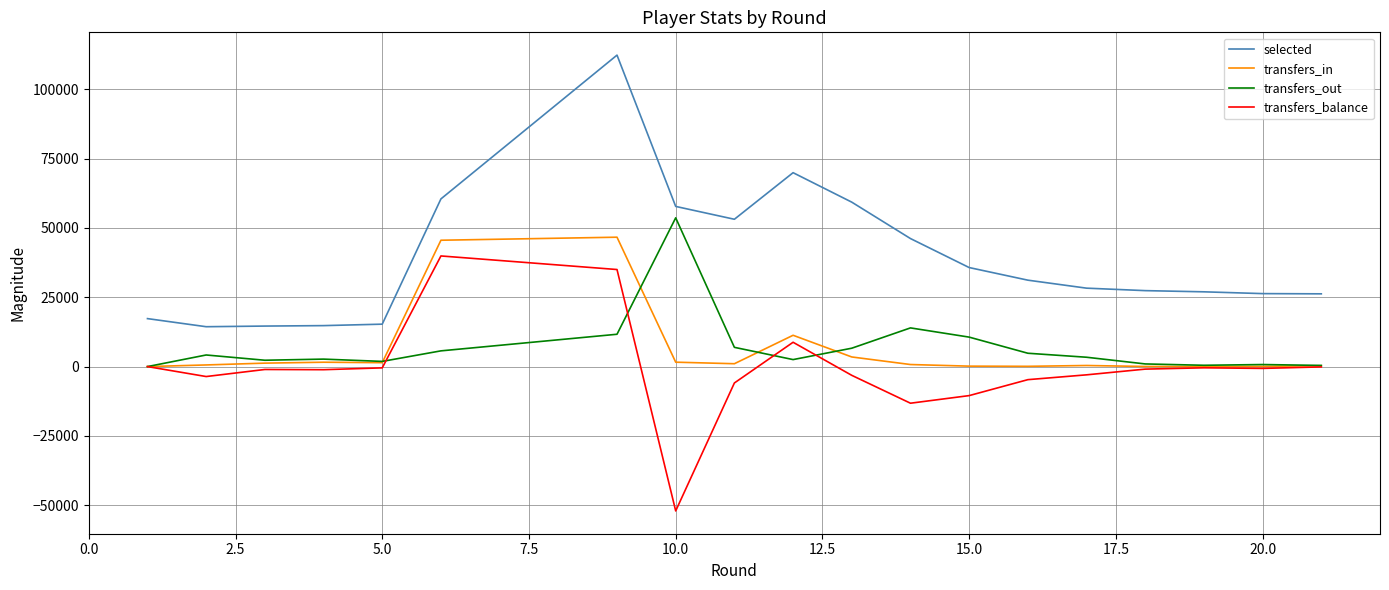

What is the lowest value of the transfers_balance series?

-52045